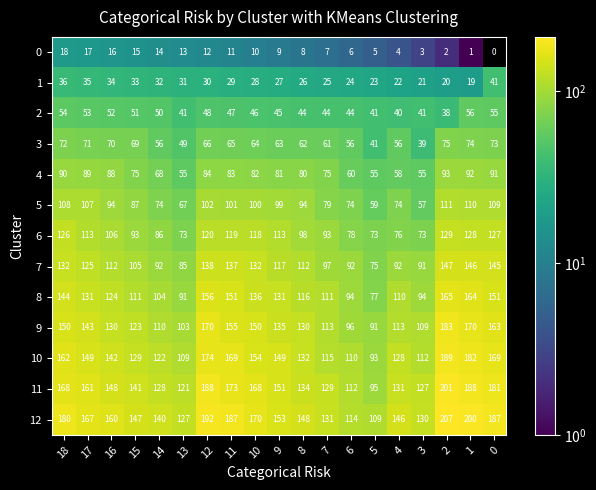

The value of 2 at 17 is 53. True or false?

True